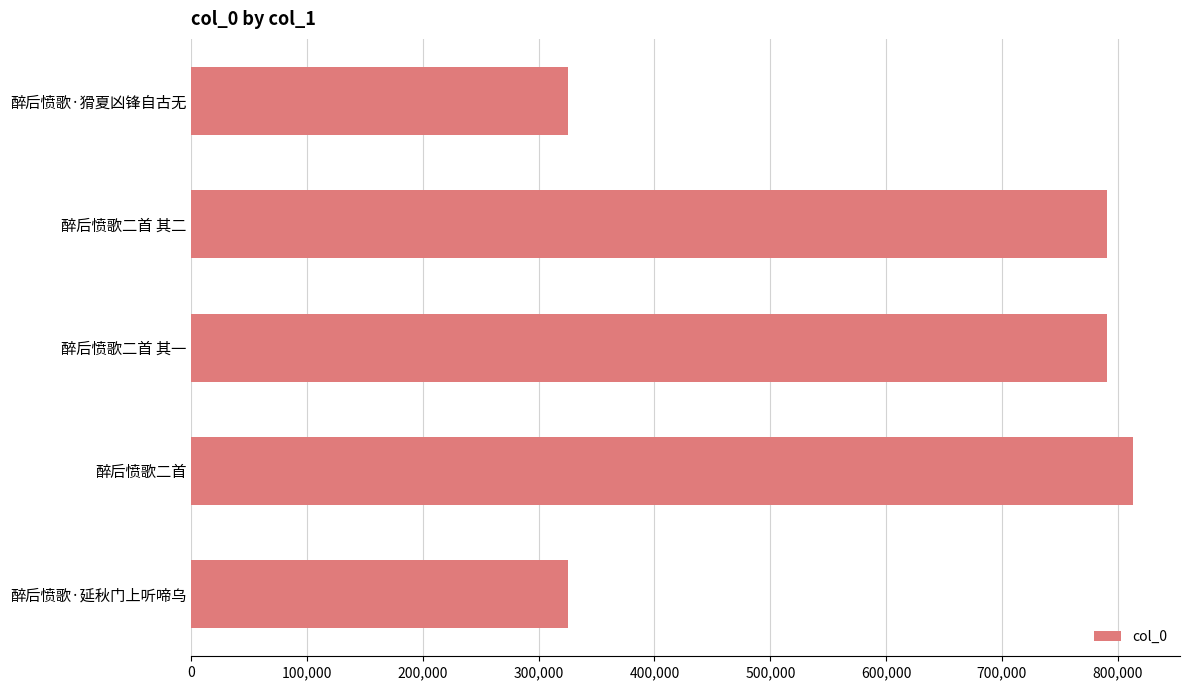

True or false: the data shows 790804 at 醉后愤歌二首 其一.

True